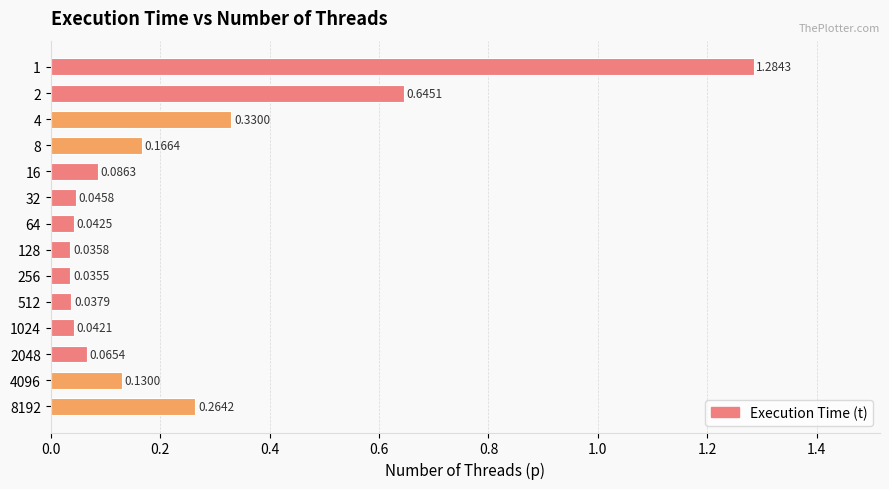

What is the change in value from 256 to 8192?

+0.2